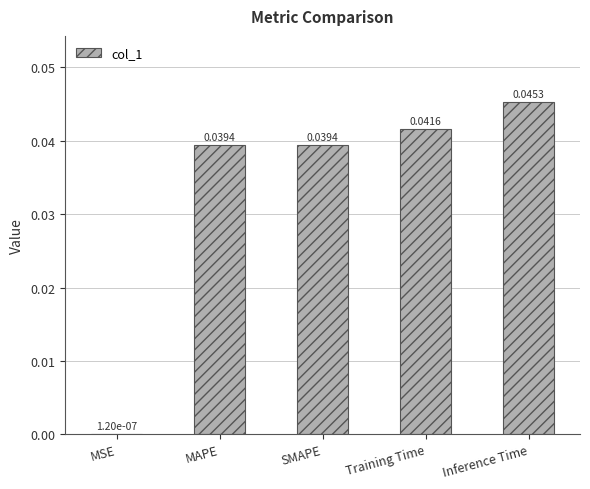

Is it true that the value at Training Time is 0.1?

False